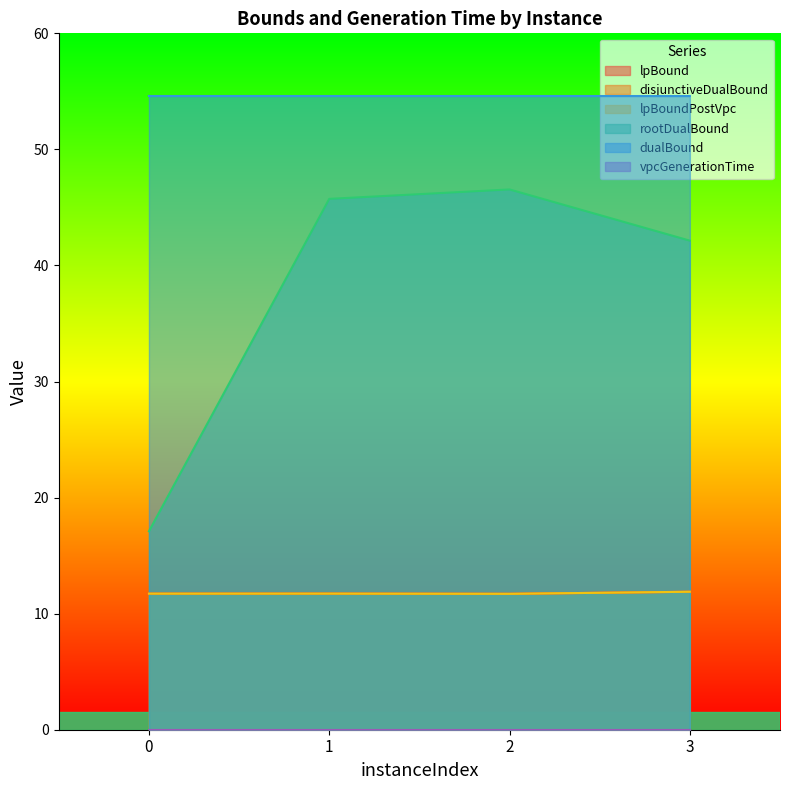

The value of lpBoundPostVpc at 3 is 16.9. True or false?

False